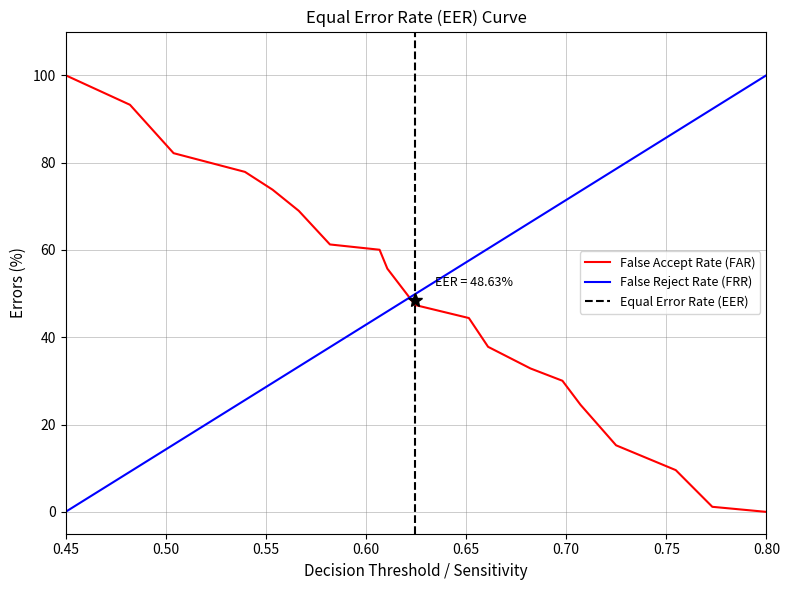

What is the average value?

48.2